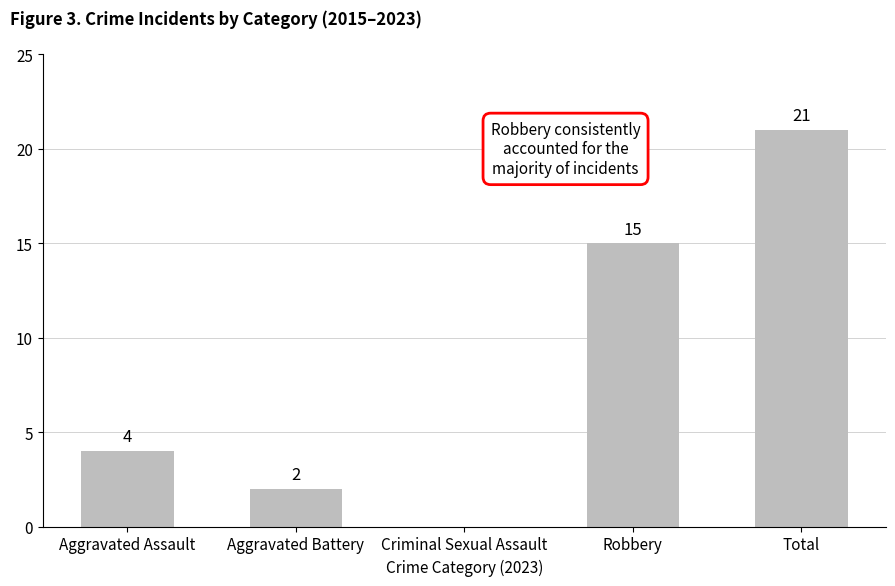

What is the change in value from Aggravated Assault to Robbery?

+11